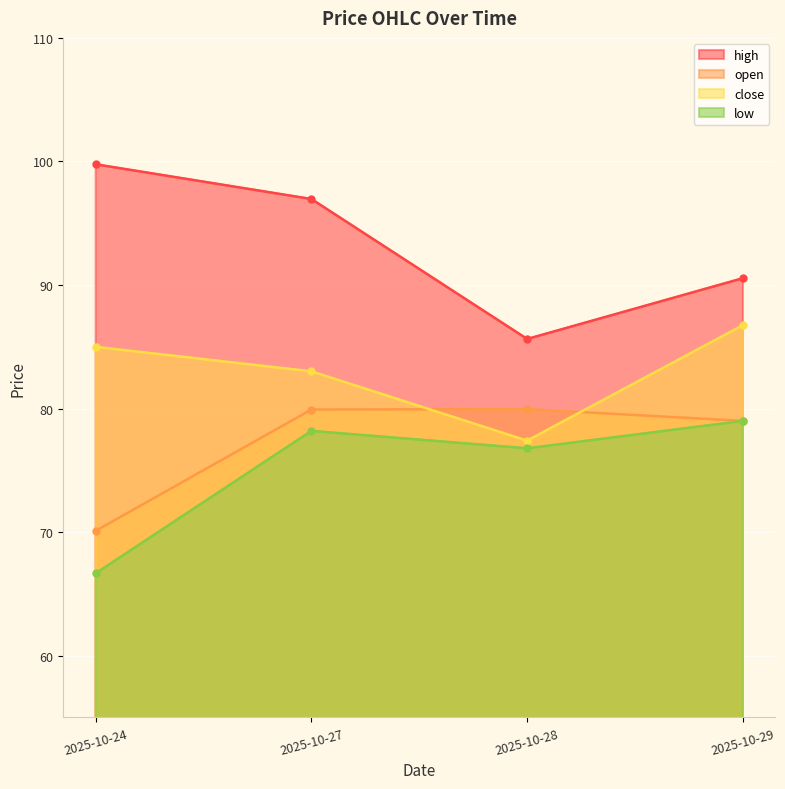

True or false: open has more than 0 points higher than both neighbors.

True